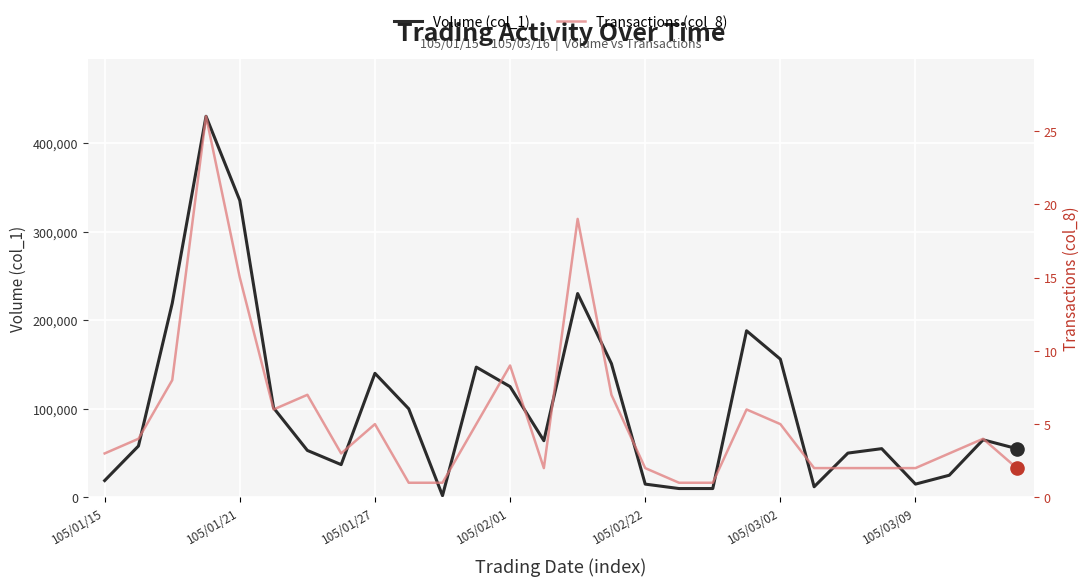

What is the total value across all series at 14?

230019